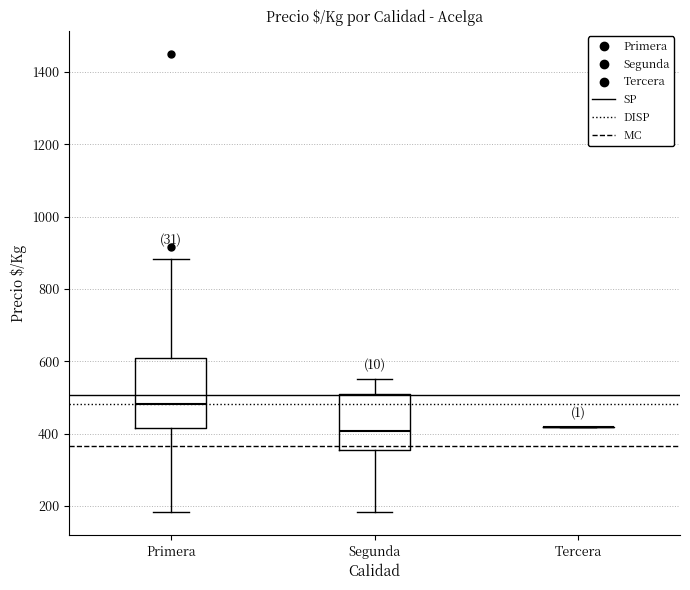

Comparing the boxes themselves (not the whiskers), which one is the tallest?

Primera